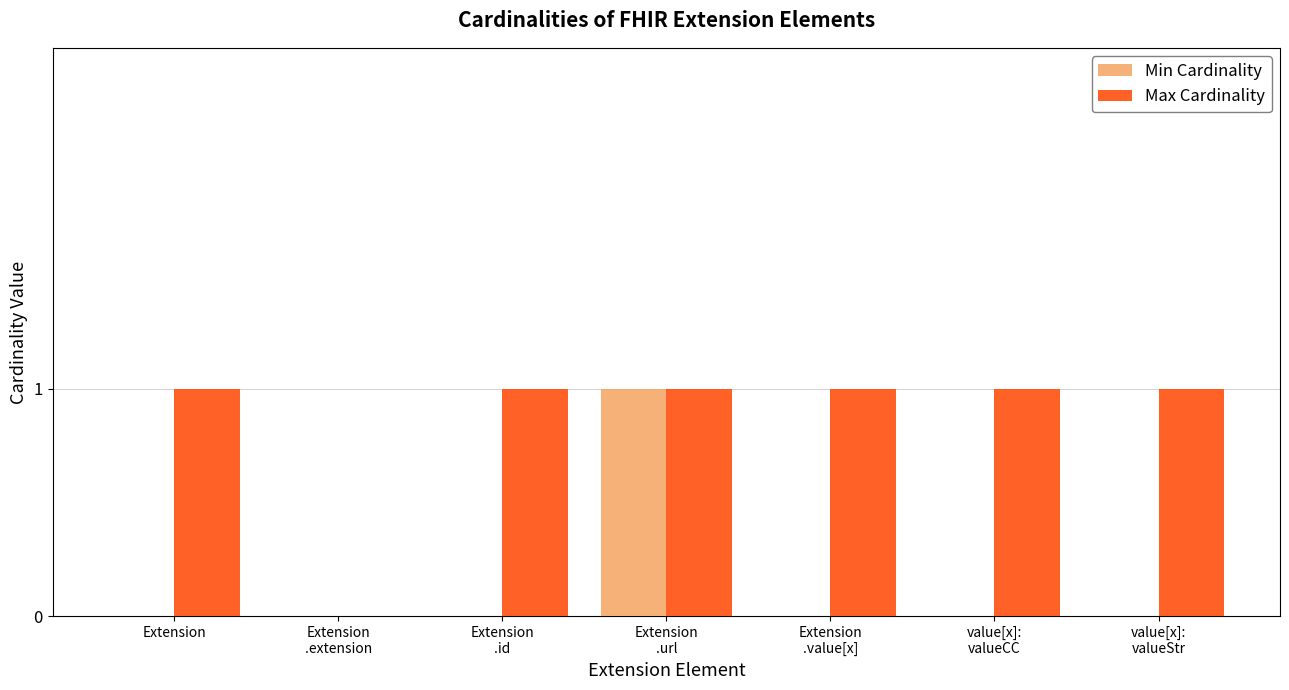

Reading left to right, transcribe all the data shown in this chart.

Min Cardinality: 0	0	0	1	0	0	0
Max Cardinality: 1	0	1	1	1	1	1